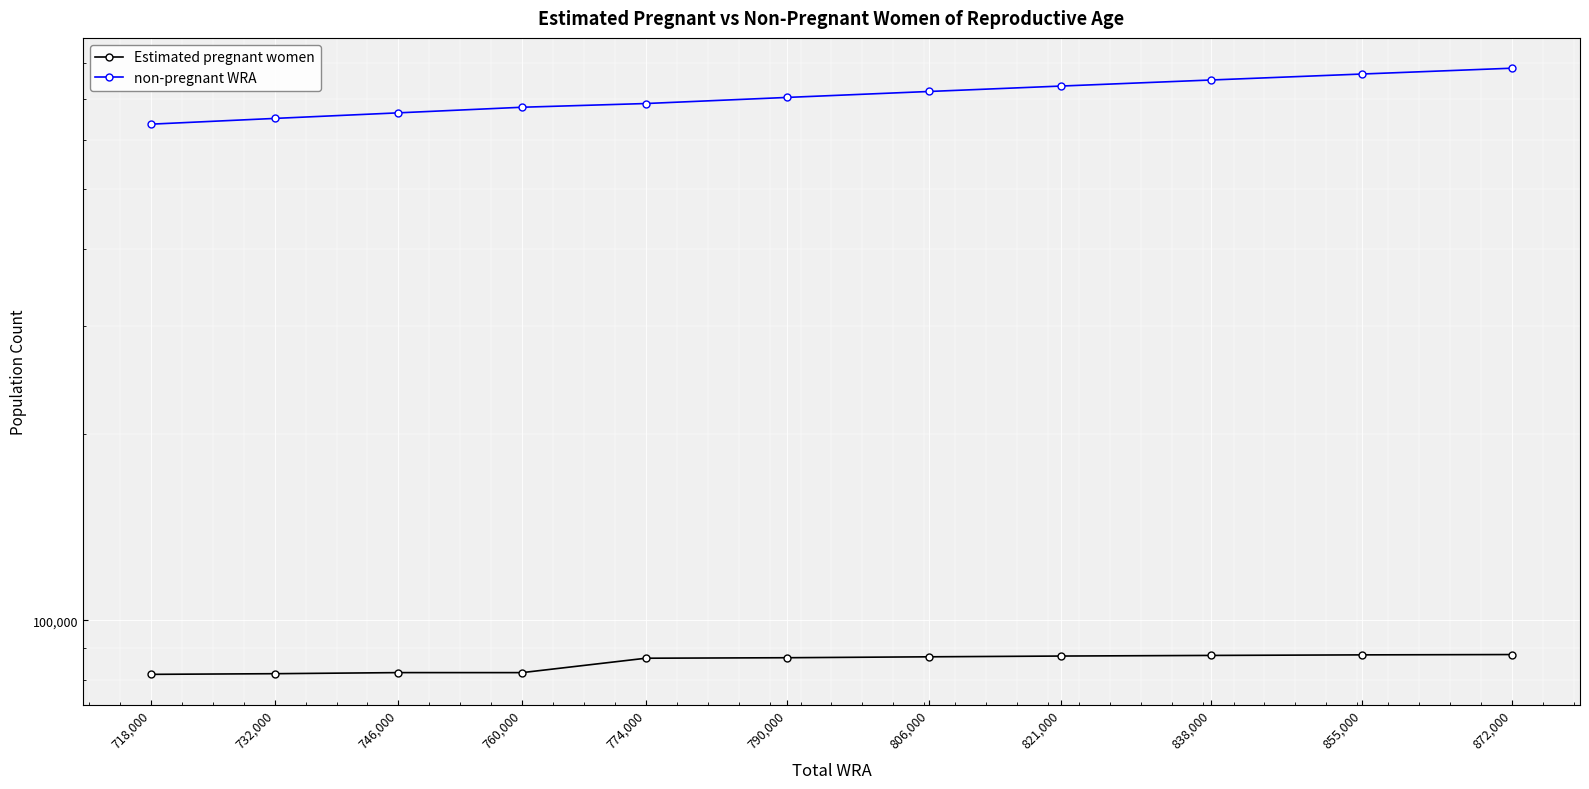

True or false: non-pregnant WRA and Estimated pregnant women cross at least once.

False